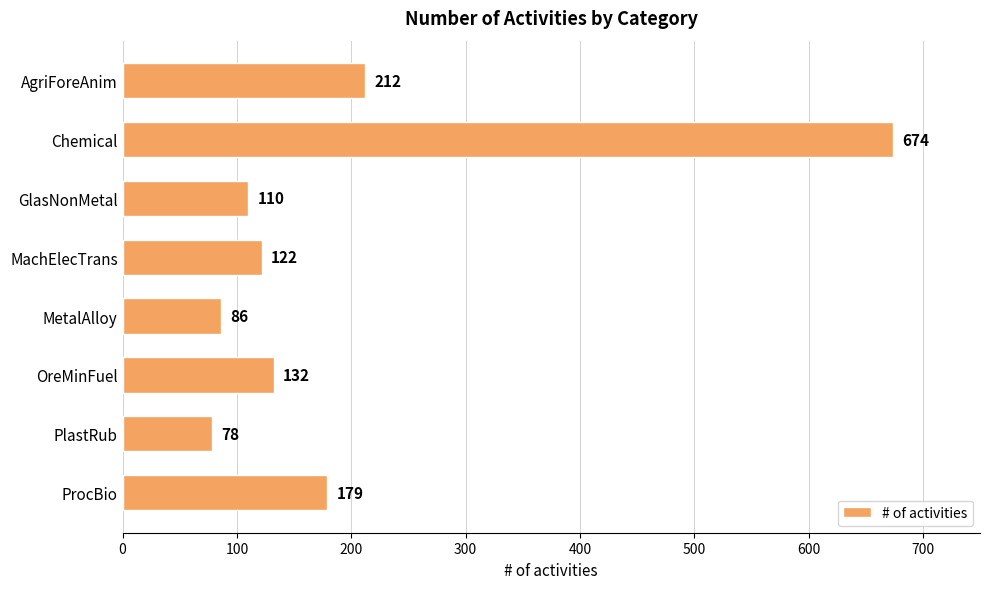

What is the greatest value displayed?

674